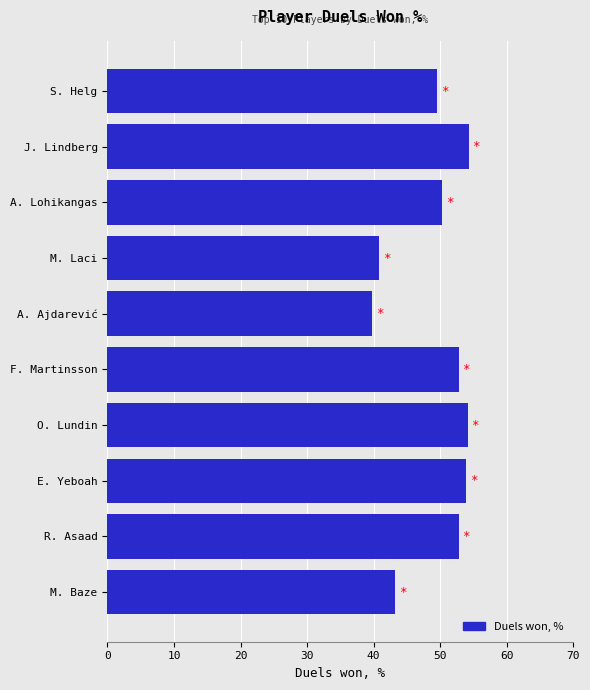

Between R. Asaad and A. Lohikangas, which is larger?

R. Asaad